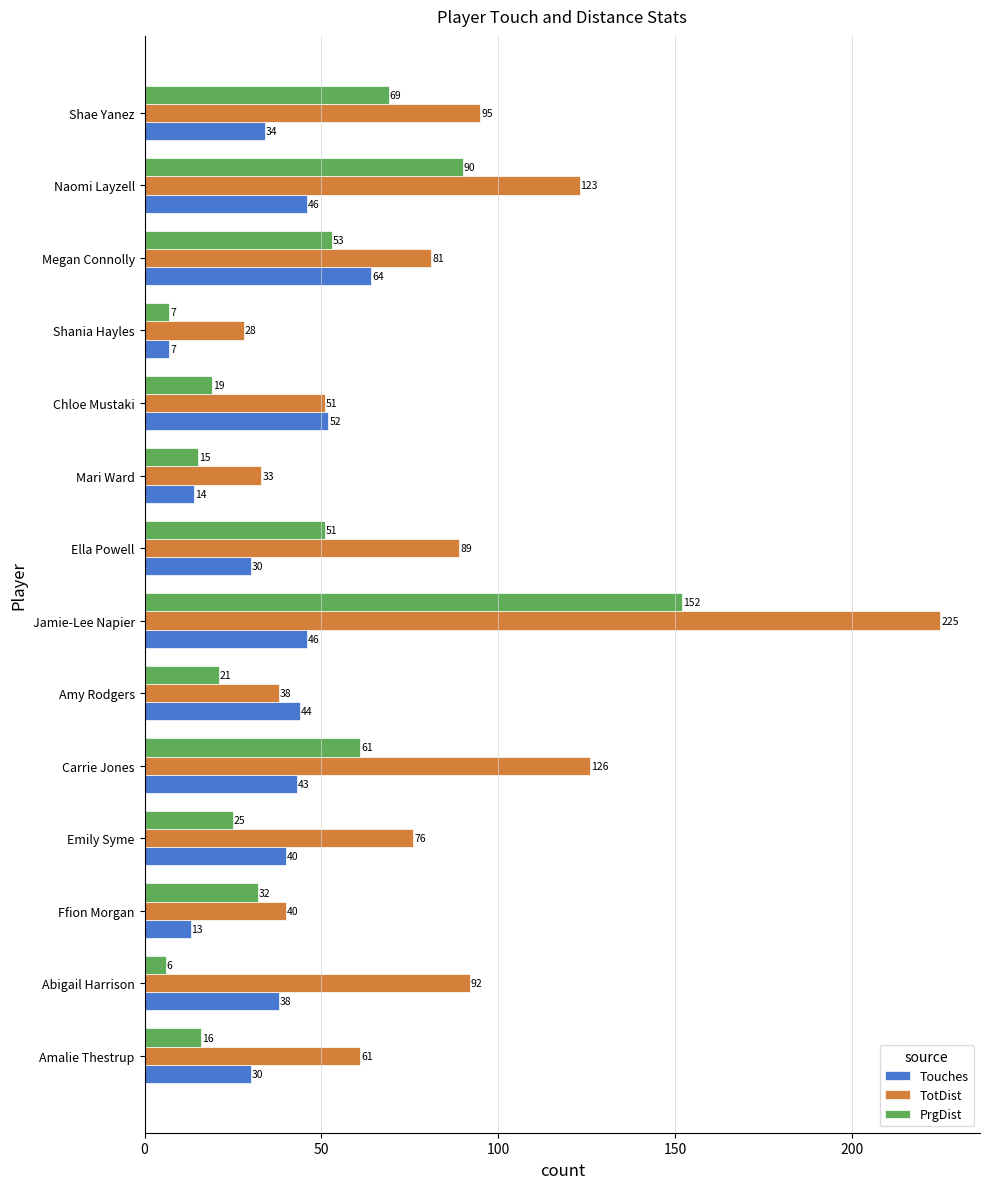

True or false: PrgDist has a value of 24 at Amalie Thestrup.

False